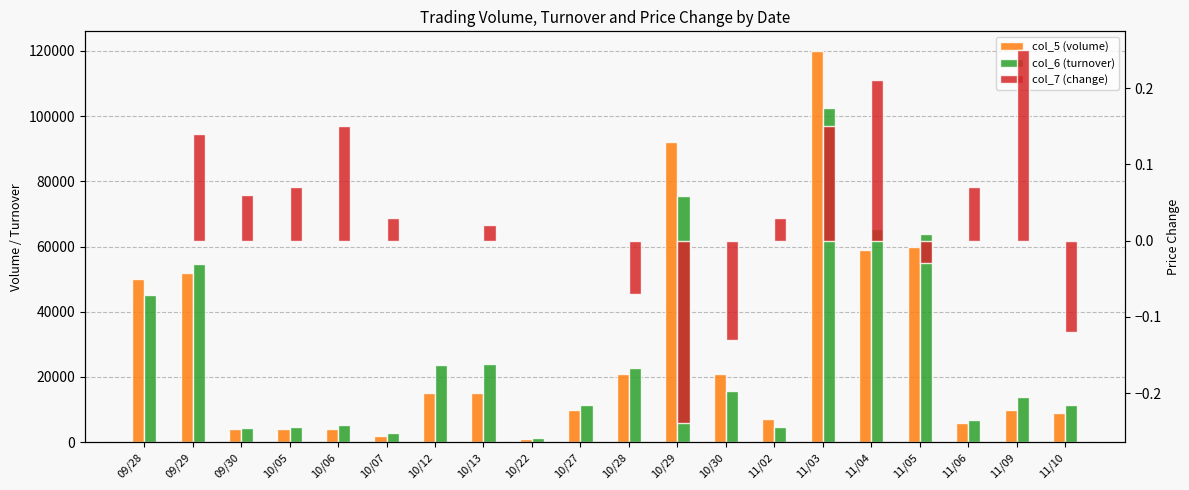

At which category is the sum across all series the highest?

11/03